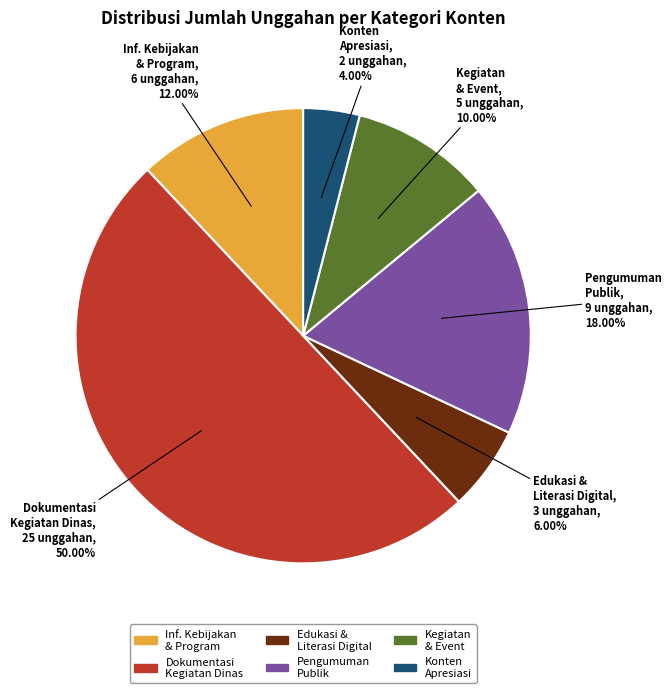

Combined, do Dokumentasi Kegiatan Dinas and Edukasi & Literasi Digital account for over 50%?

Yes